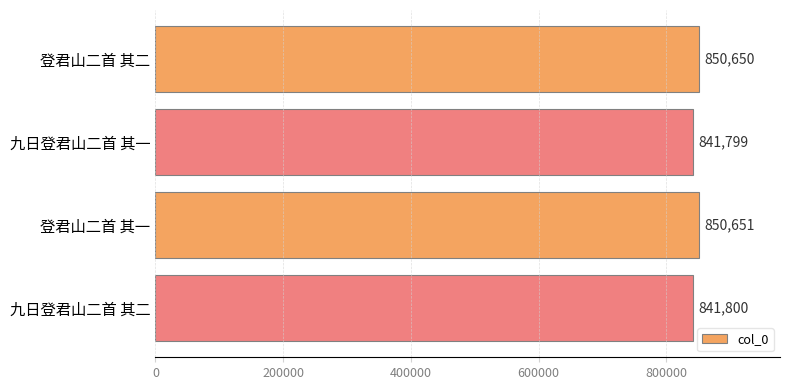

Approximately how many times larger is the value at 登君山二首 其二 compared to 登君山二首 其一?

1.0